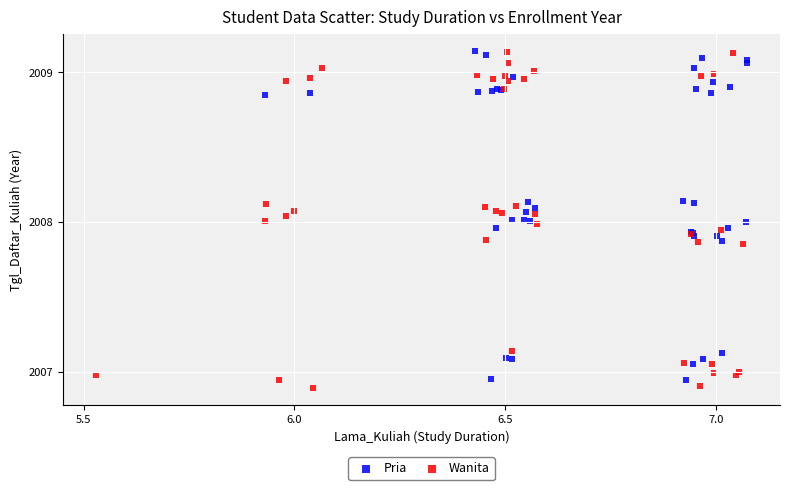

What are all the series names shown in the legend?

Pria, Wanita